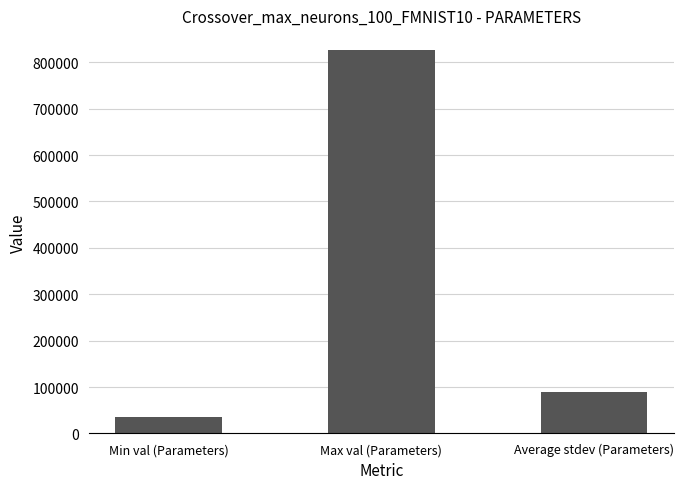

Reading left to right, transcribe all the data shown in this chart.

34814.0	827543.0	88436.5